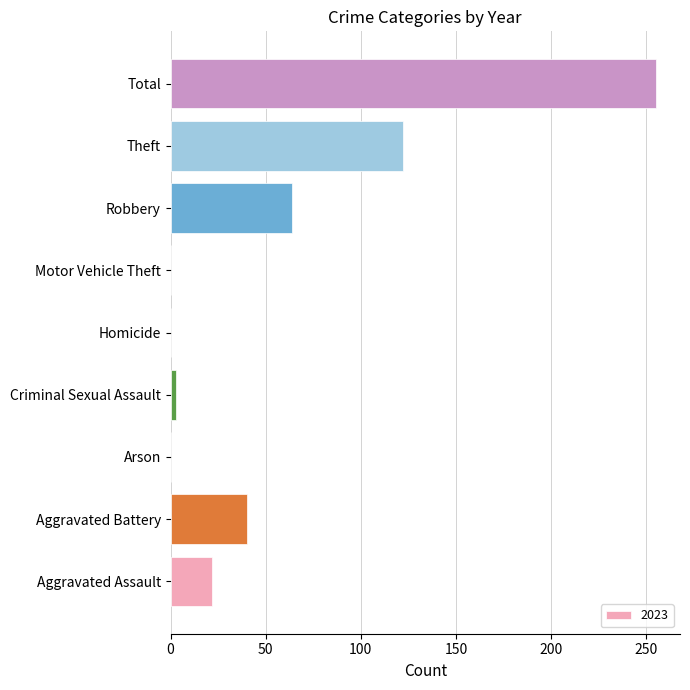

The value at Theft is 50. True or false?

False